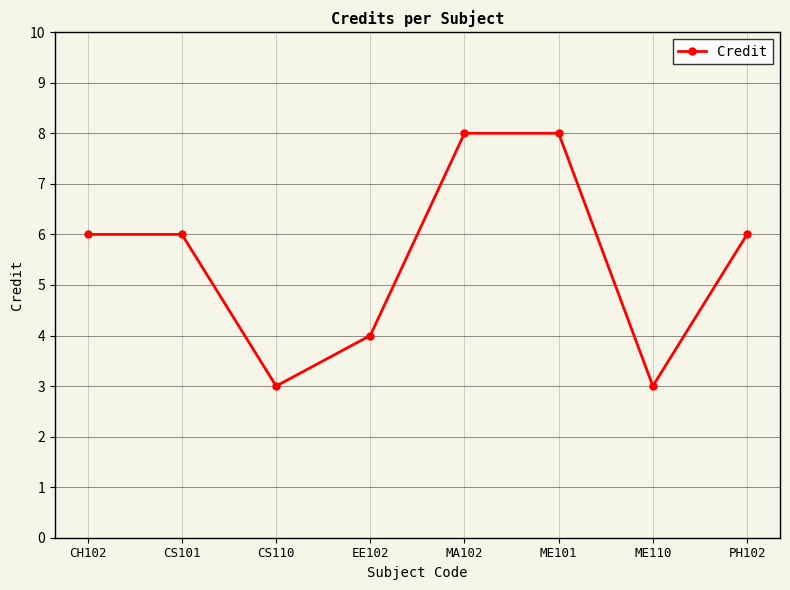

What is the difference between the second highest and second lowest values?

5